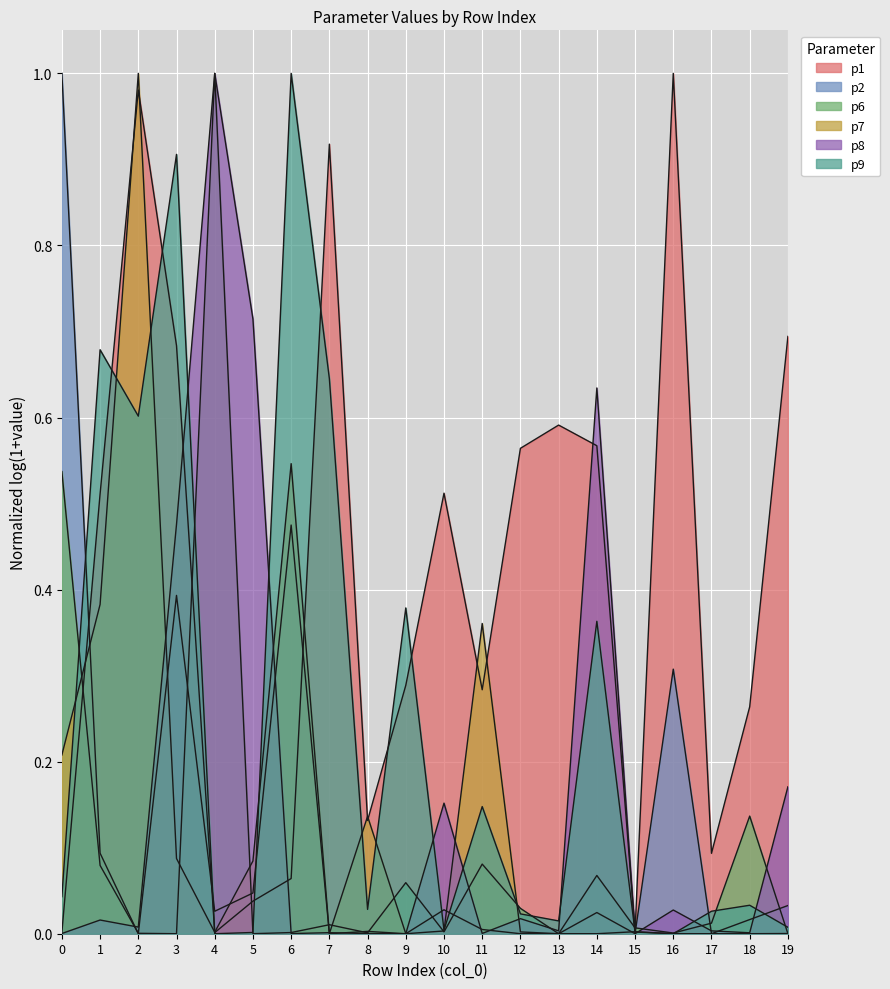

At which category does p9 reach its first local valley?

2